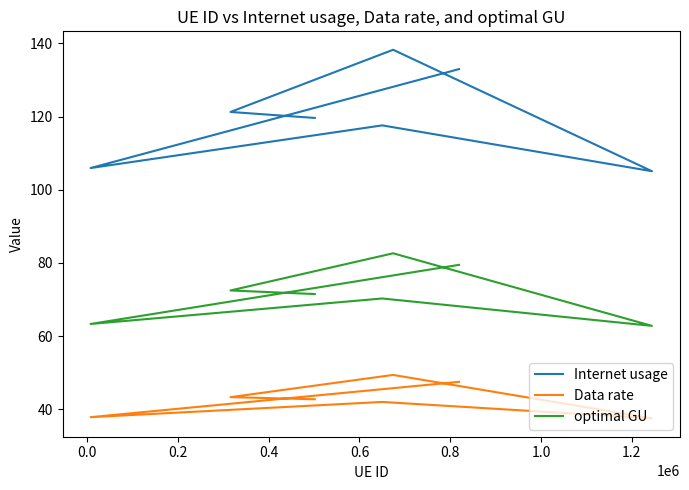

True or false: Internet usage and optimal GU cross at least once.

False